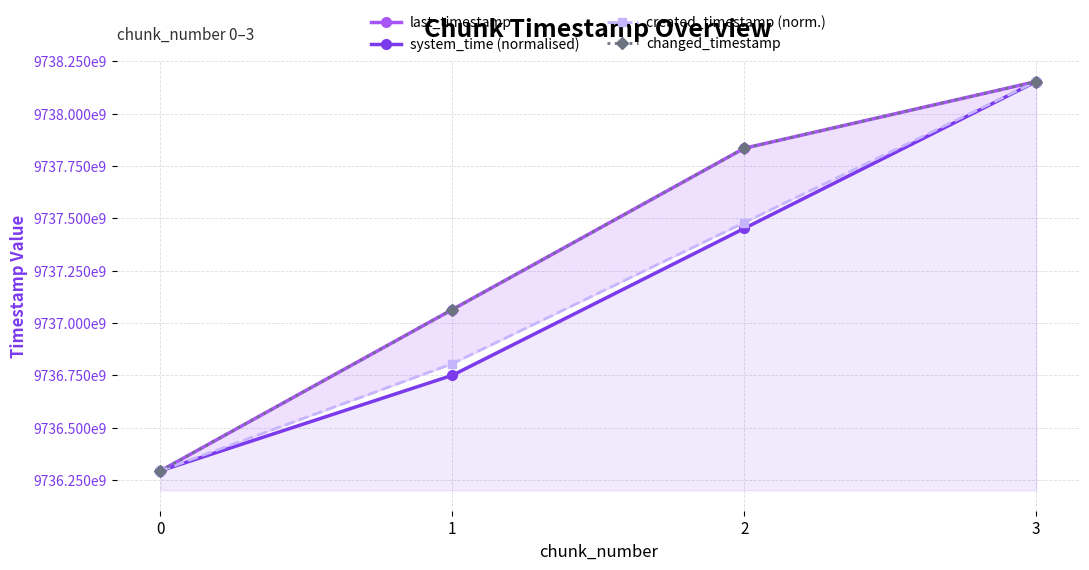

True or false: last_timestamp and created_timestamp (norm.) cross at least once.

False